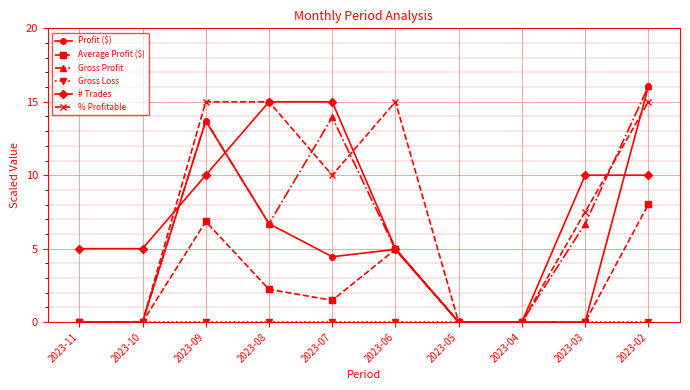

At how many categories does at least one series exceed 9?

6